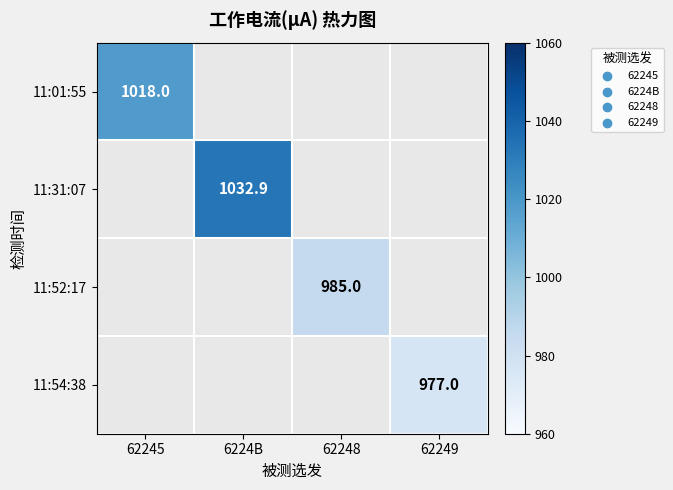

The value of 11:52:17 at 62248 is 559.6. True or false?

False